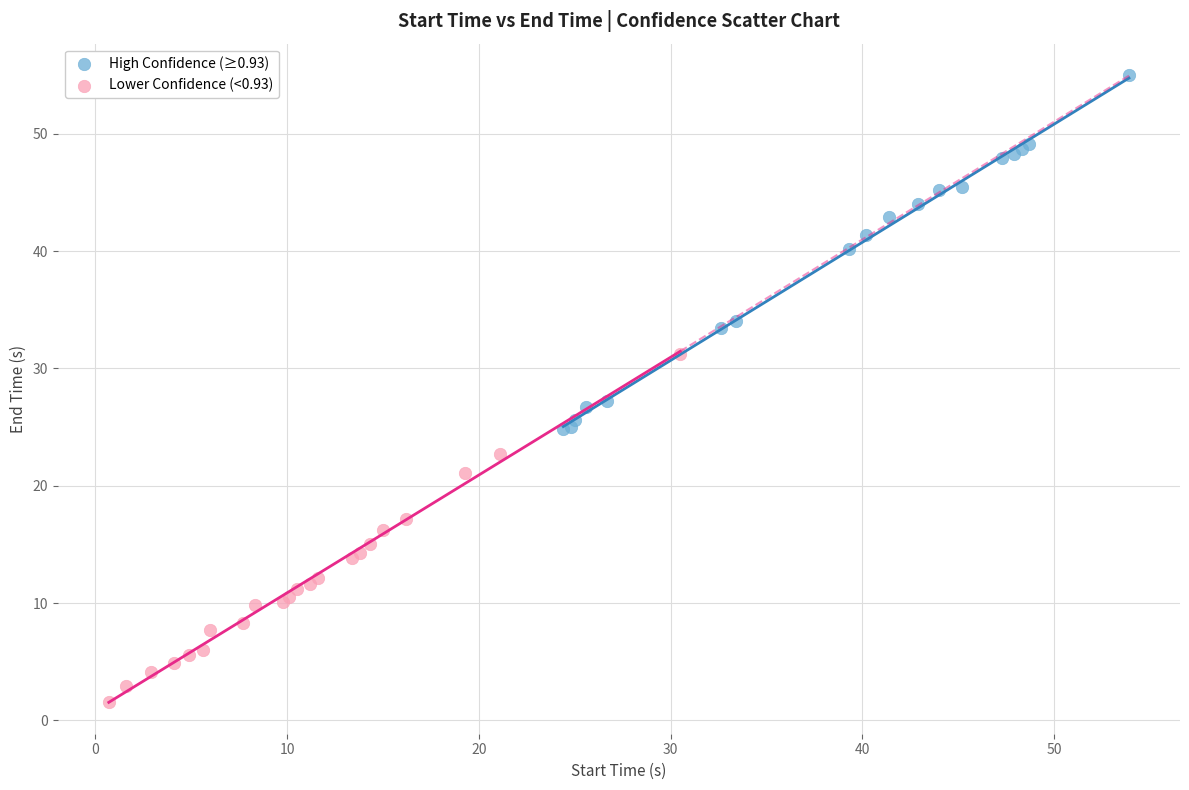

Which series reaches the minimum Y coordinate?

Lower Confidence (<0.93)